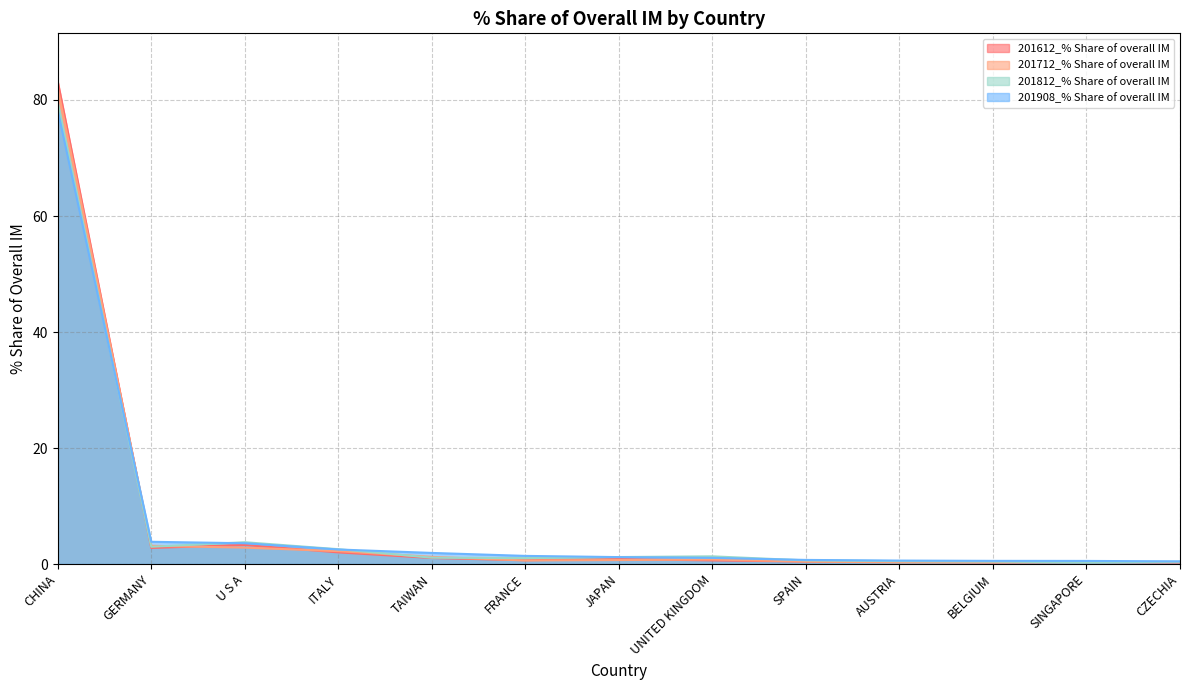

Which label corresponds to the smallest value in the chart?

CZECHIA